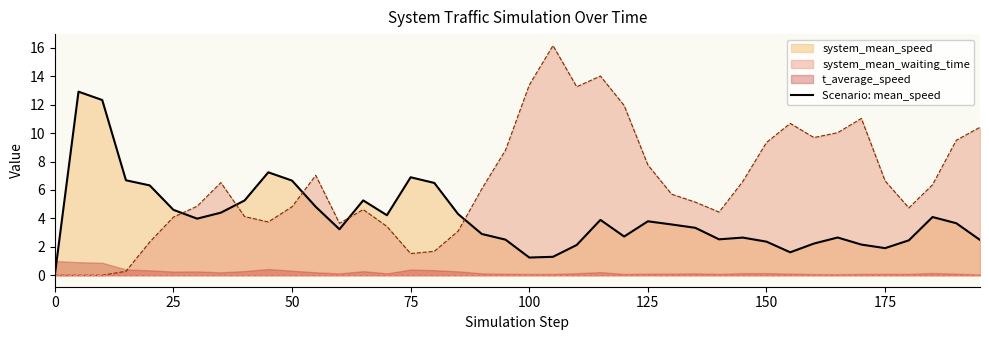

Where is system_mean_waiting_time nearest to the value 8?

125